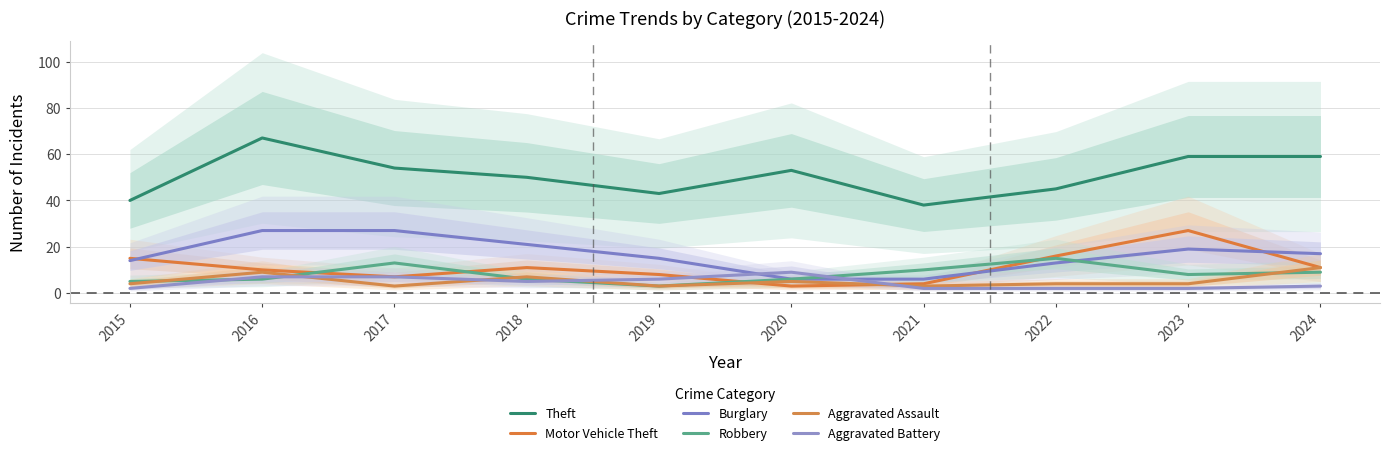

Is this an area chart (filled region under the line)?

No